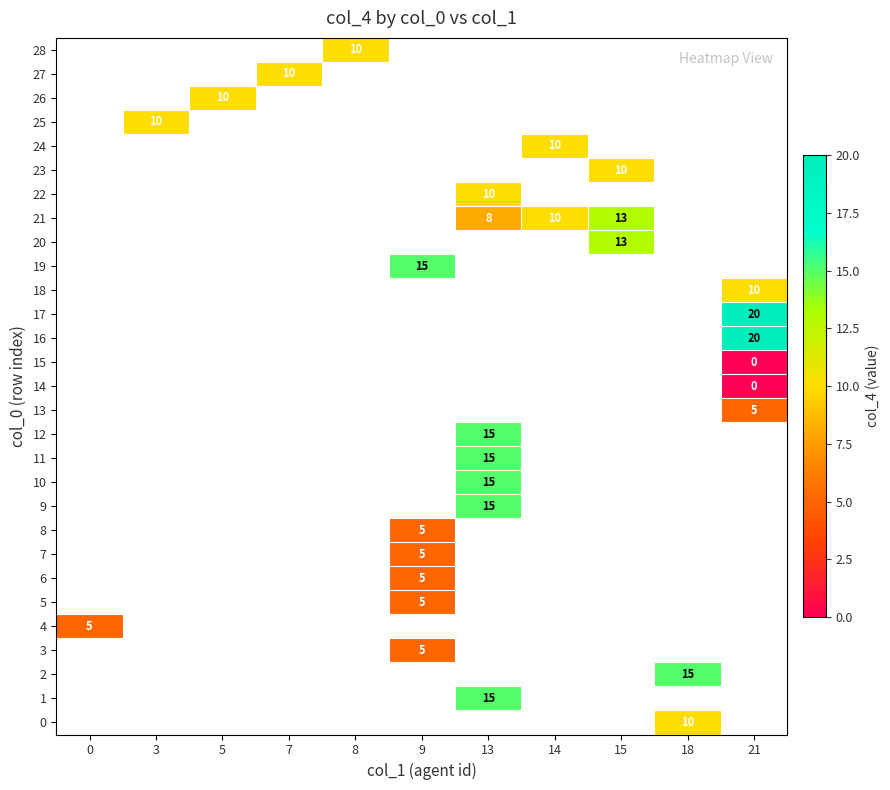

What is the maximum value shown in the chart?

20.0